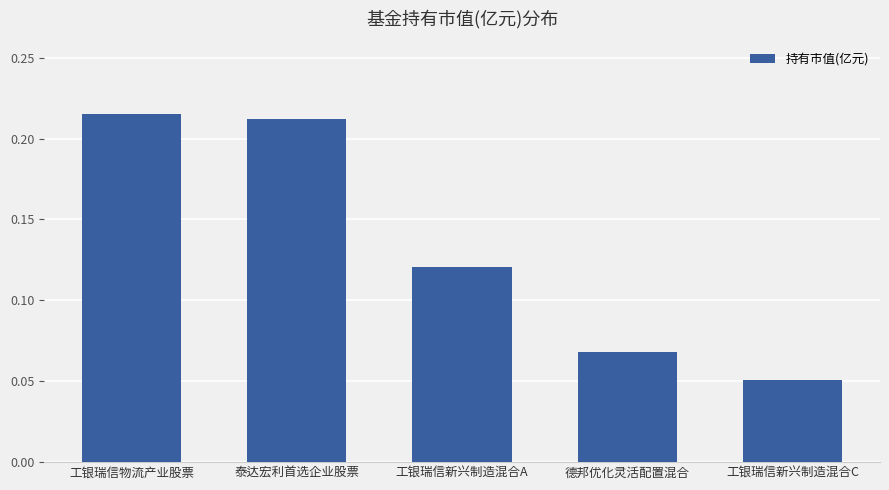

What is the sum of all values?

0.7